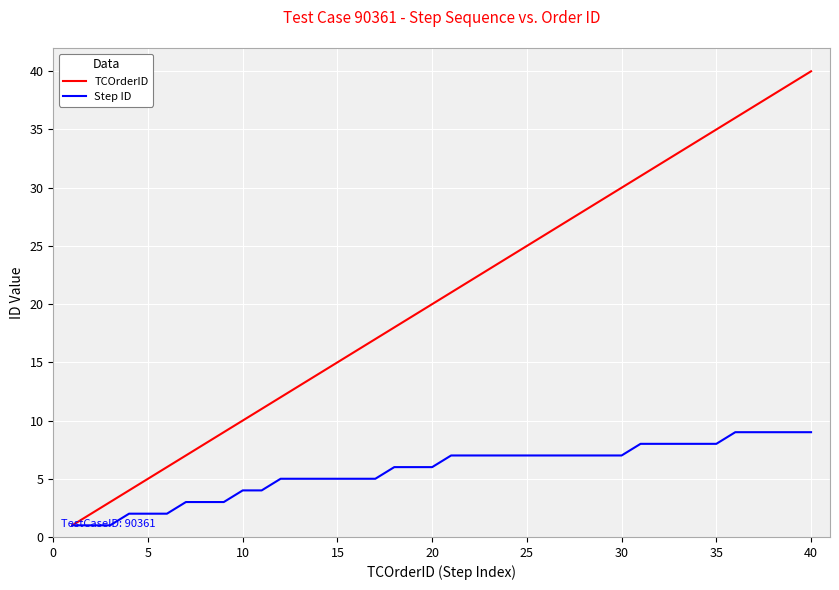

What is the minimum value for Step ID?

1